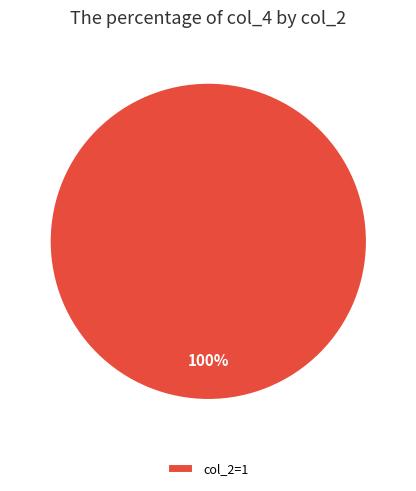

Which category accounts for the majority?

col_2=1